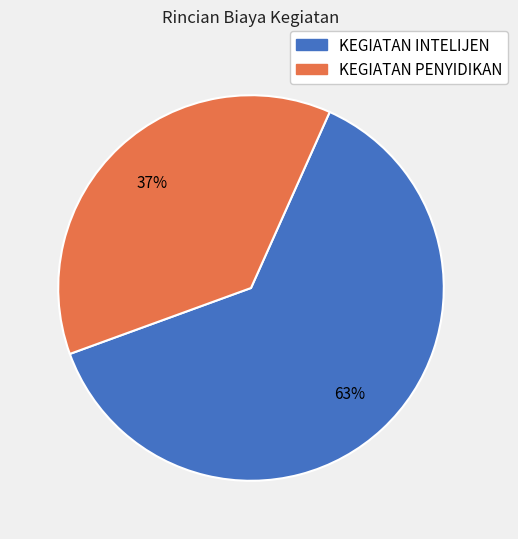

To the nearest percent, what is the difference between the largest and smallest slice percentages?

26%